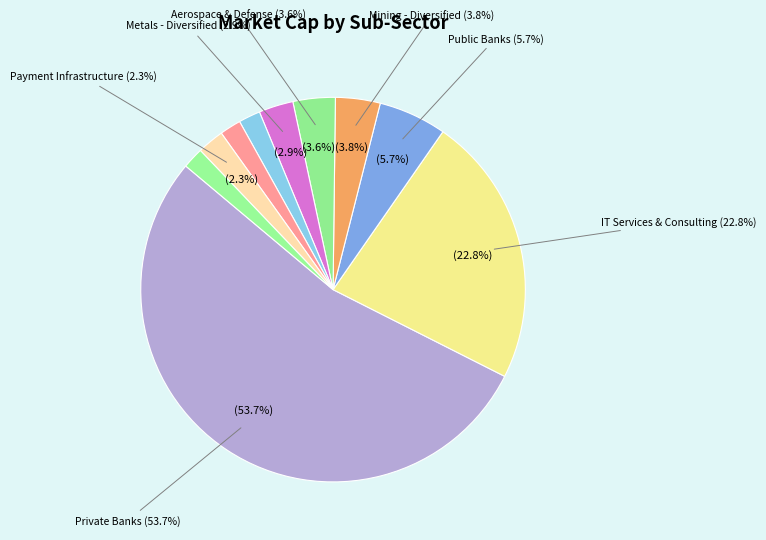

How many slices are in this pie chart?

10